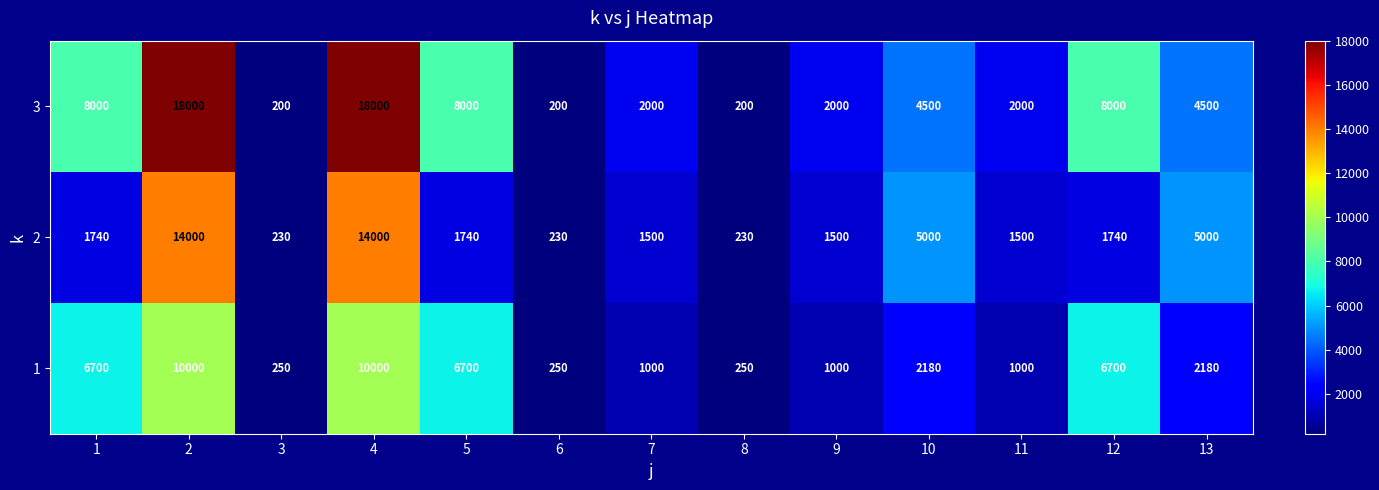

Which series has the largest range (max minus min)?

3